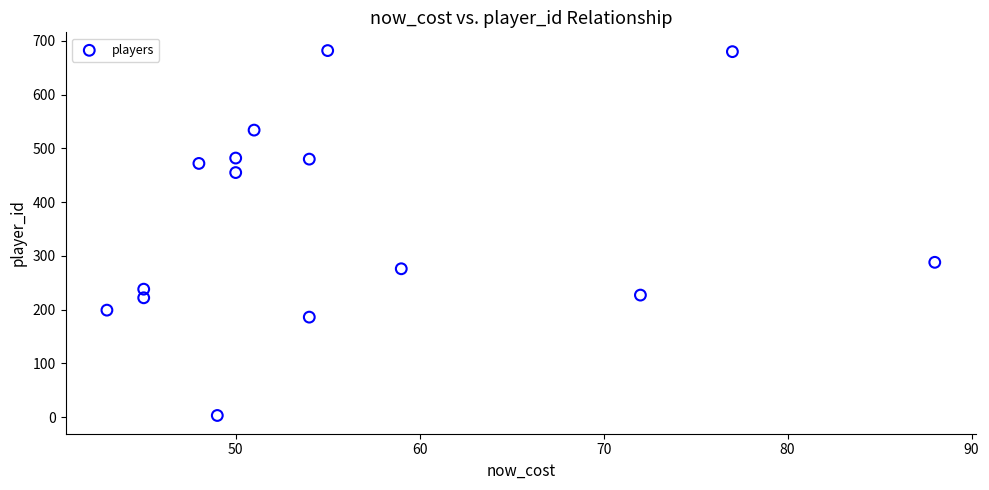

What Y value in the scatter plot is closest to 342?

288